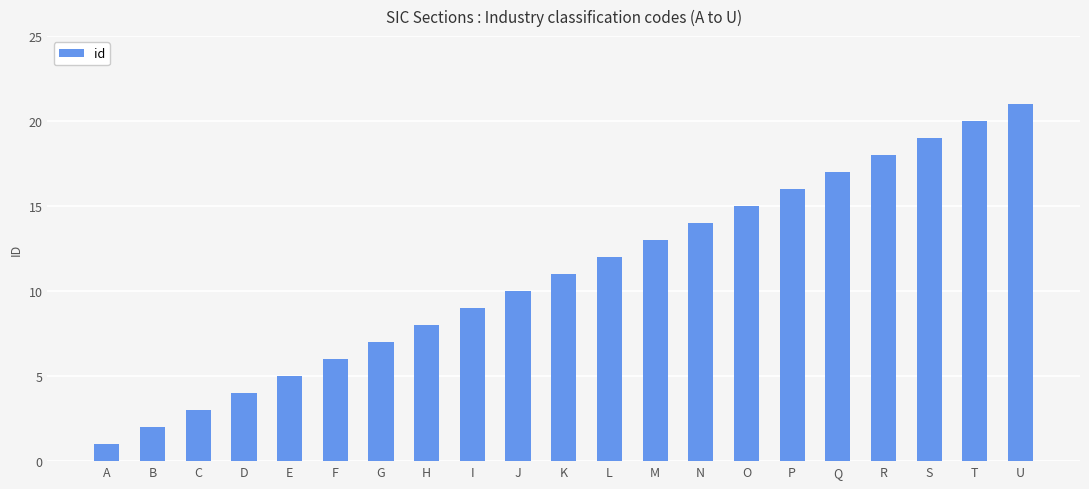

Rank the categories by value from highest to lowest.

U, T, S, R, Q, P, O, N, M, L, K, J, I, H, G, F, E, D, C, B, A